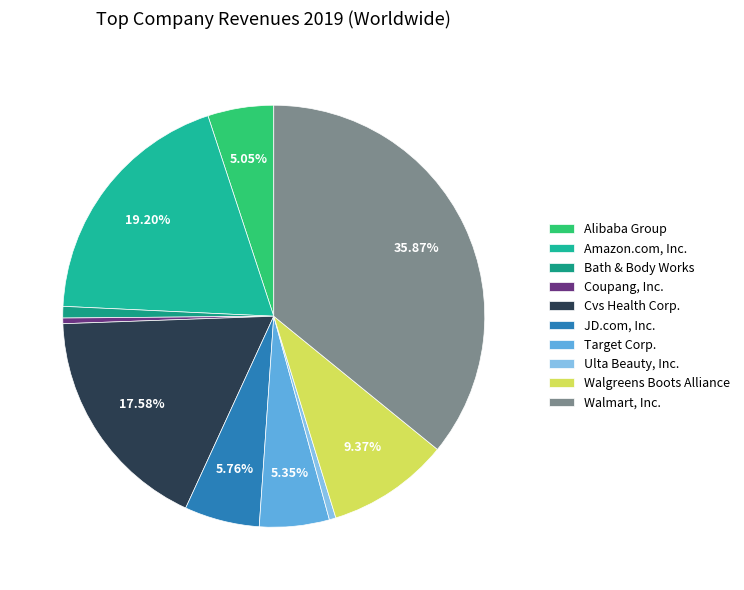

Is there a majority slice in this chart?

No